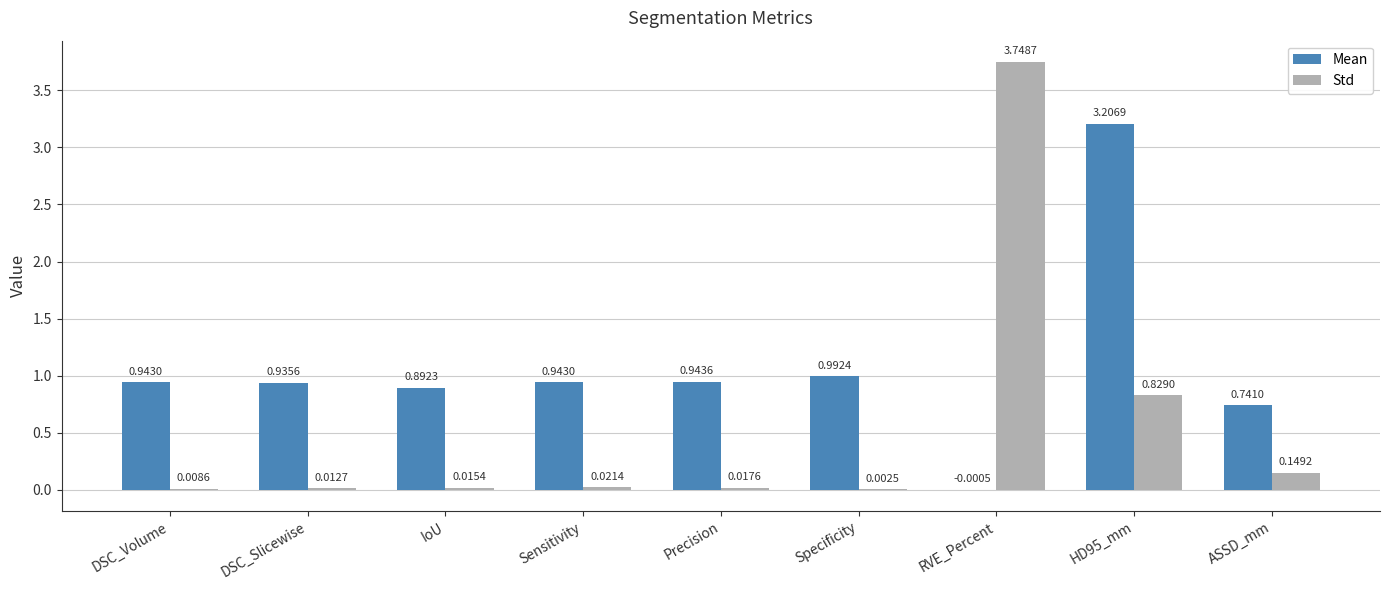

What is the sum of all Mean values?

9.6